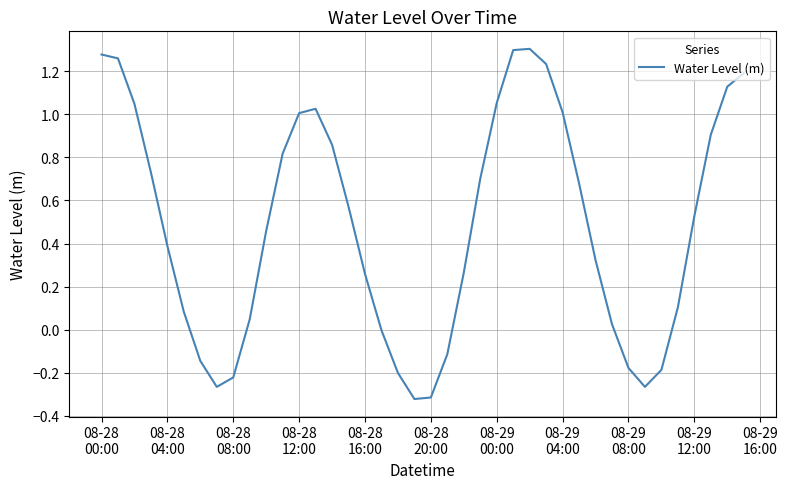

What is the difference between the maximum and minimum values?

1.6